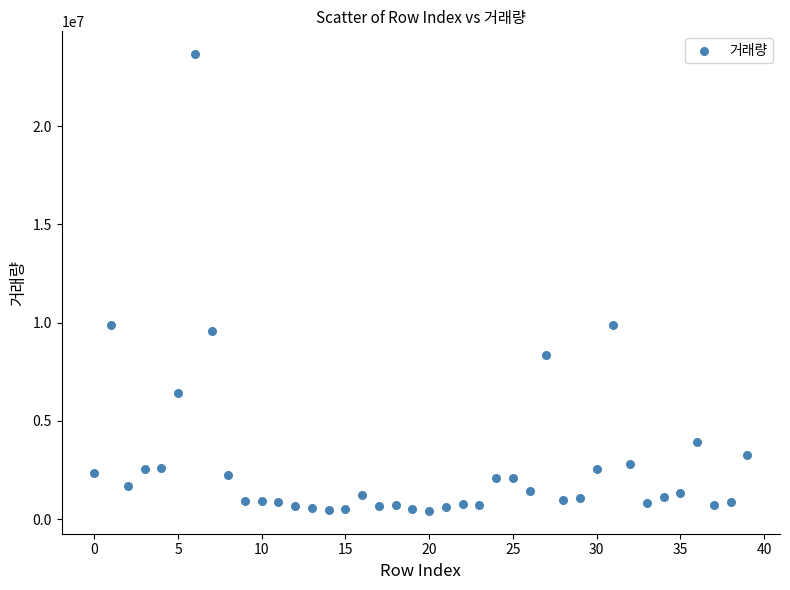

What is the range of Y values (max minus min)?

23225655